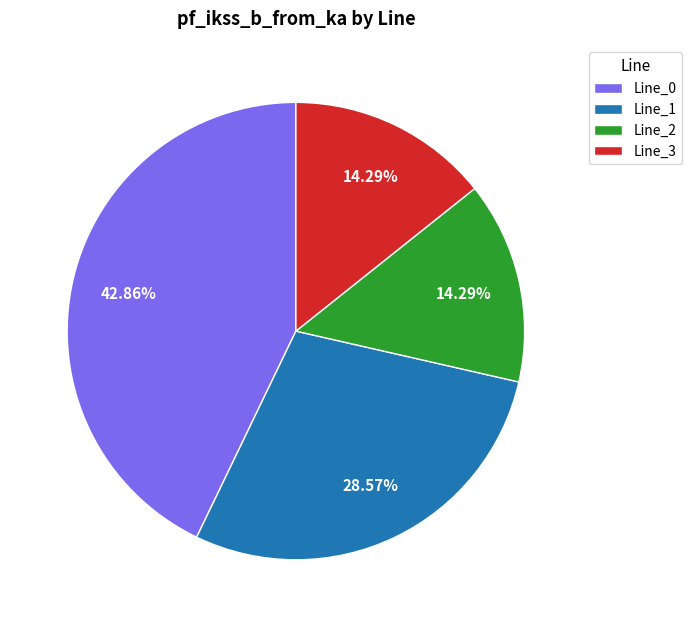

What is the largest slice in the pie chart?

Line_0